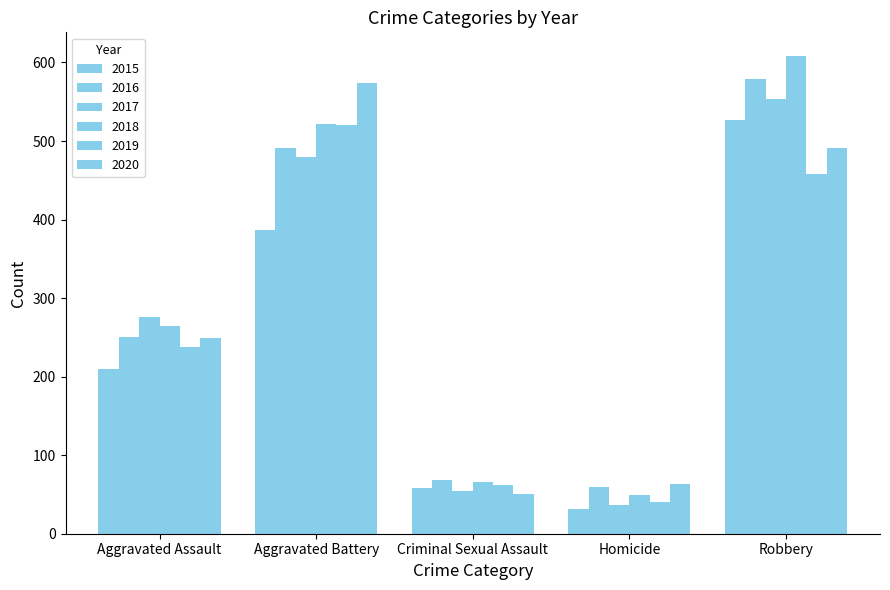

True or false: 2020 has a value of 574 at Aggravated Battery.

True